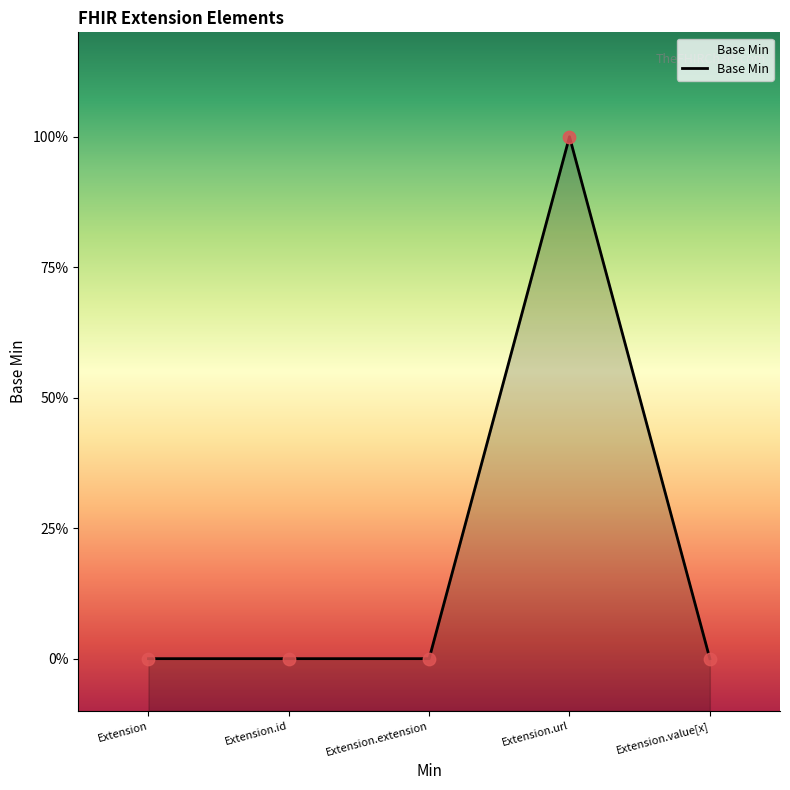

Which has a higher value, Extension.value[x] or Extension?

Extension.value[x]